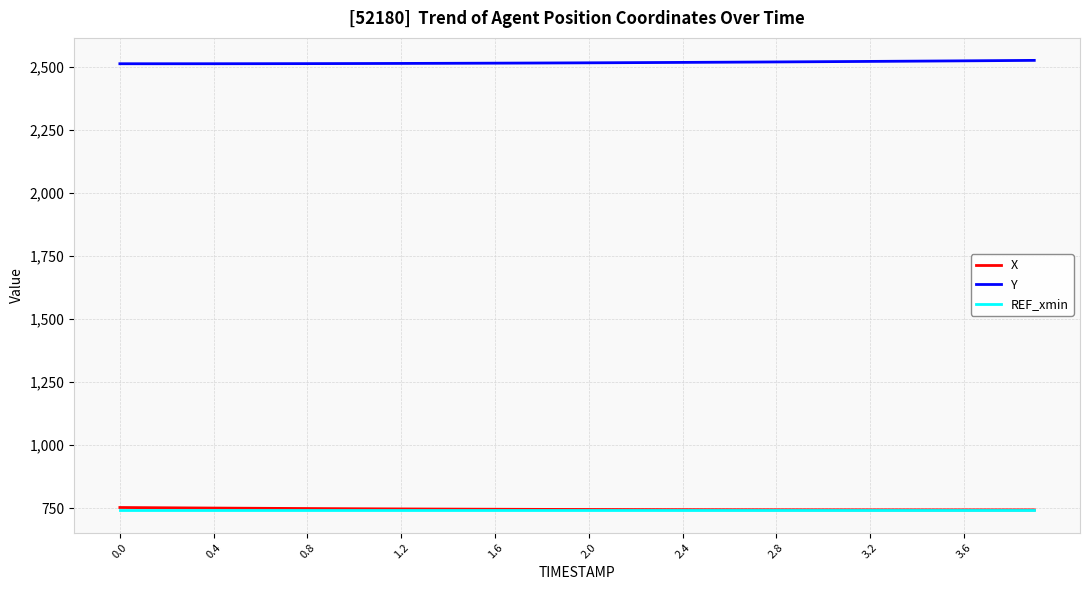

What is the maximum value shown in the chart?

2525.6